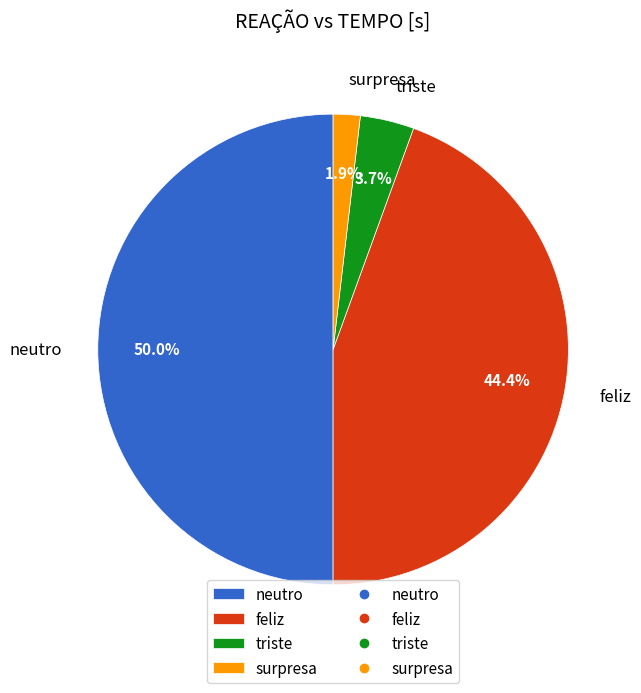

Do surpresa and feliz together represent more than half of the pie?

No